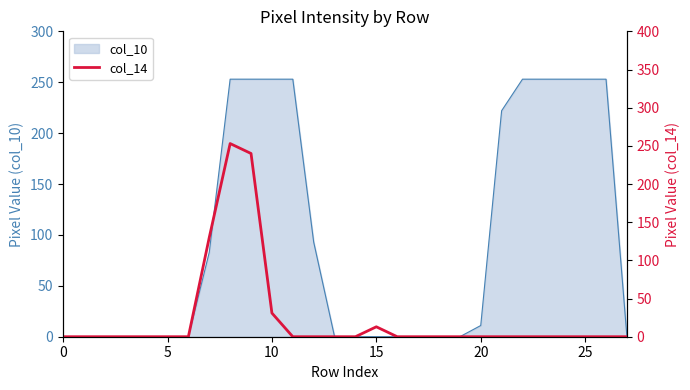

How many lines are shown in the chart?

1